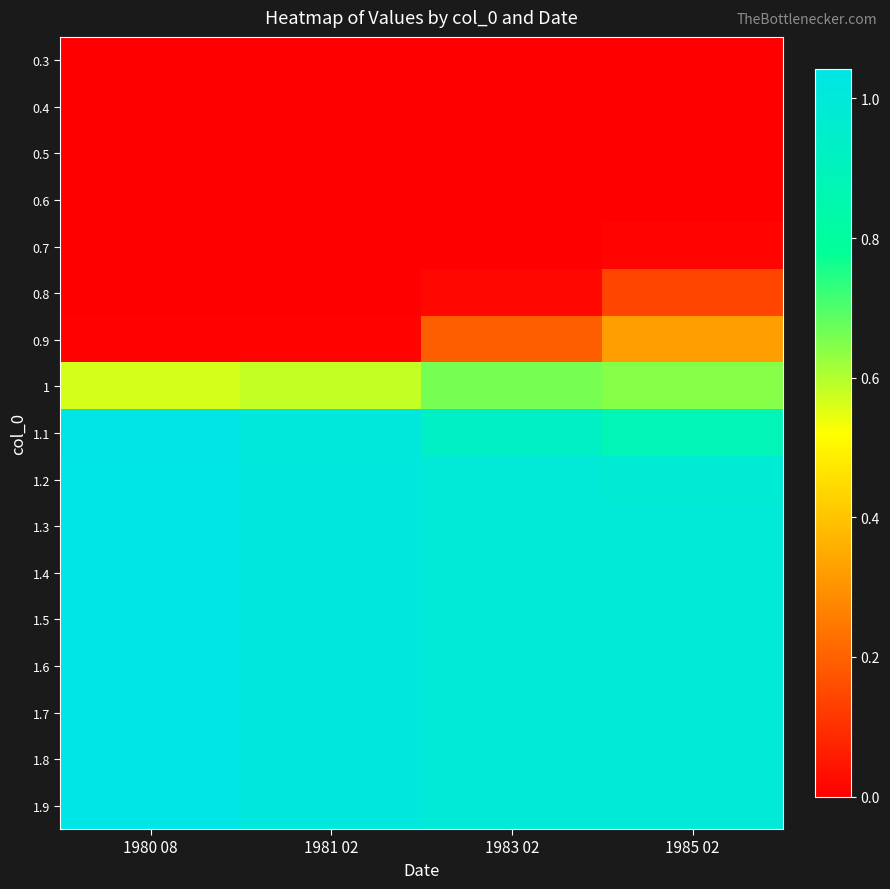

Between 1980 08 and 1983 02, which is larger?

1980 08